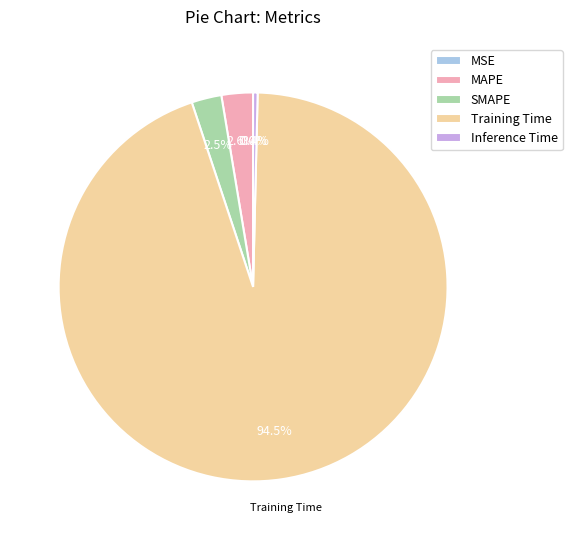

To the nearest percent, what percentage of the pie is MAPE?

3%